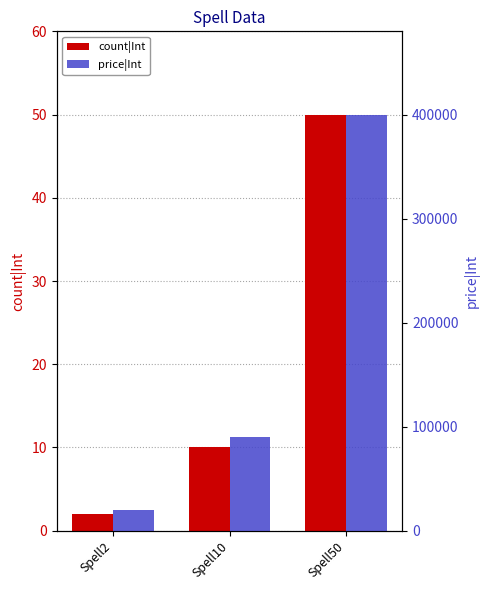

How many data points does each series have?

3